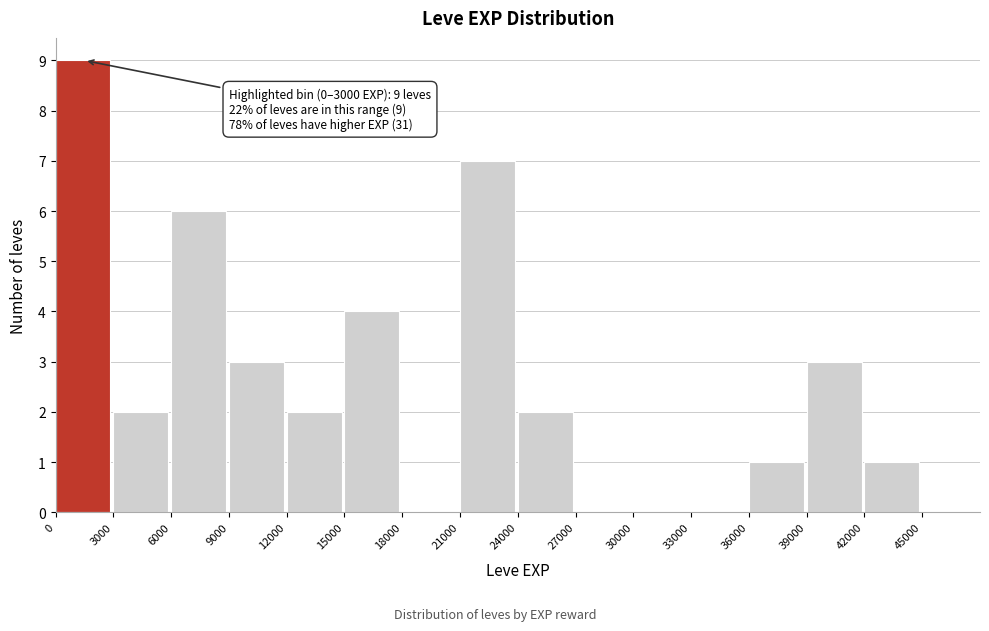

Which range on the x-axis has the tallest bar?

0 to 3000